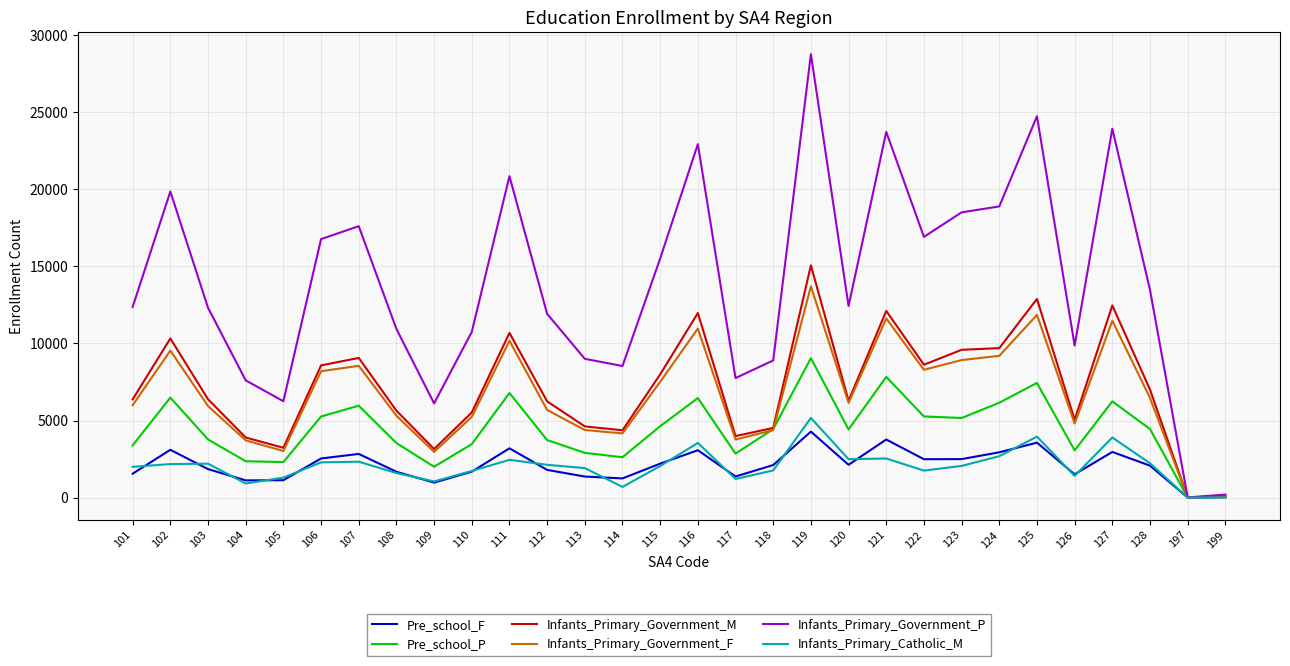

Does the chart display data point markers on the line(s)?

No